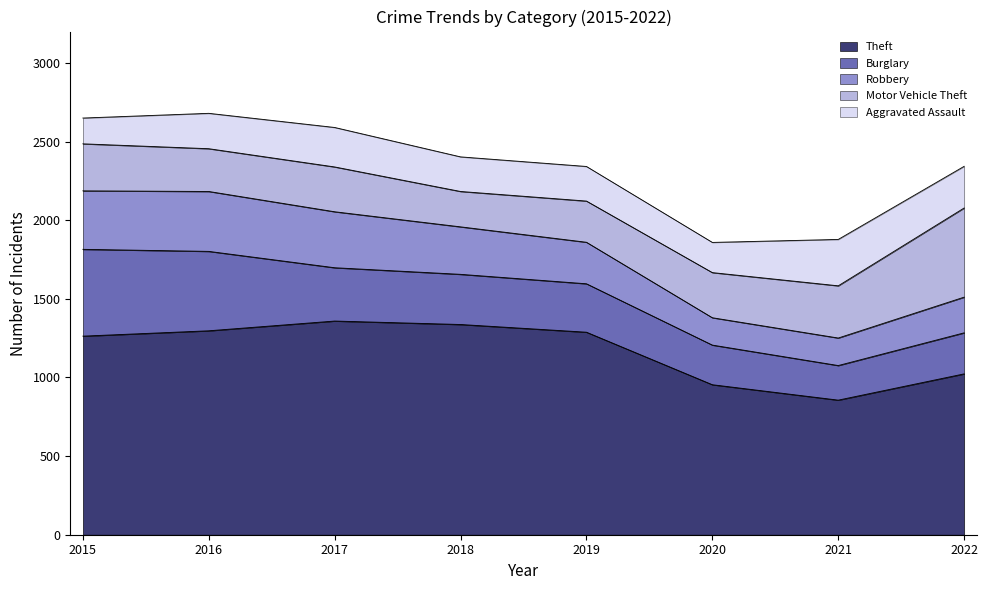

How many series are shown in this chart?

5